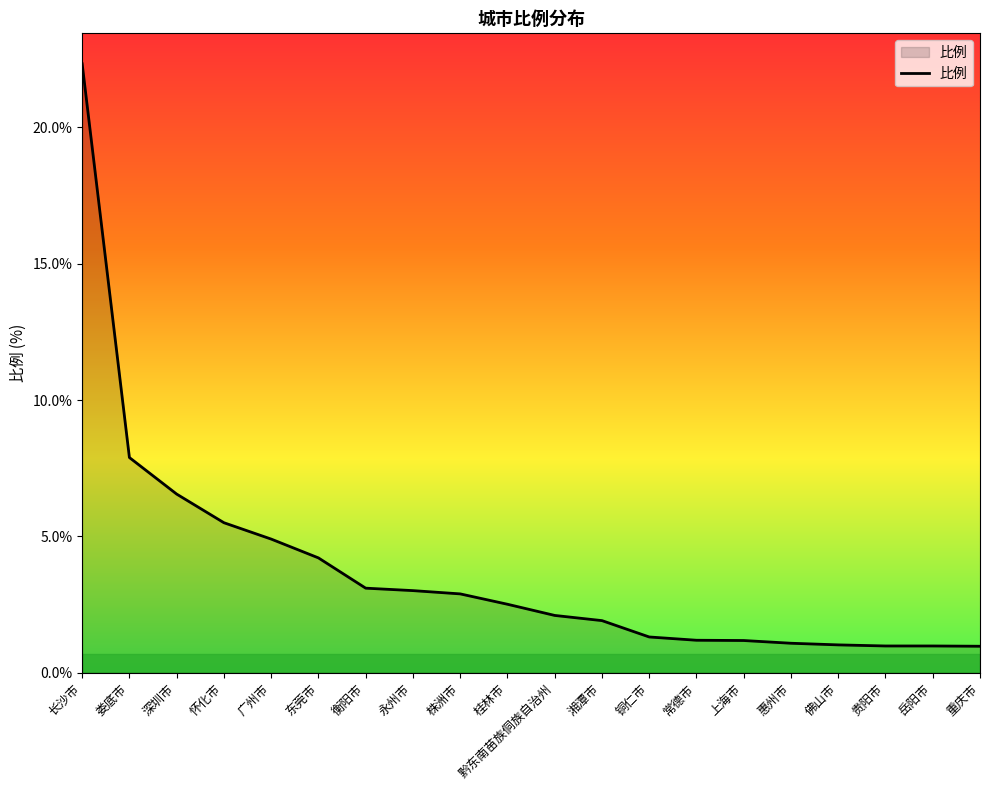

Which label corresponds to the largest value in the chart?

长沙市